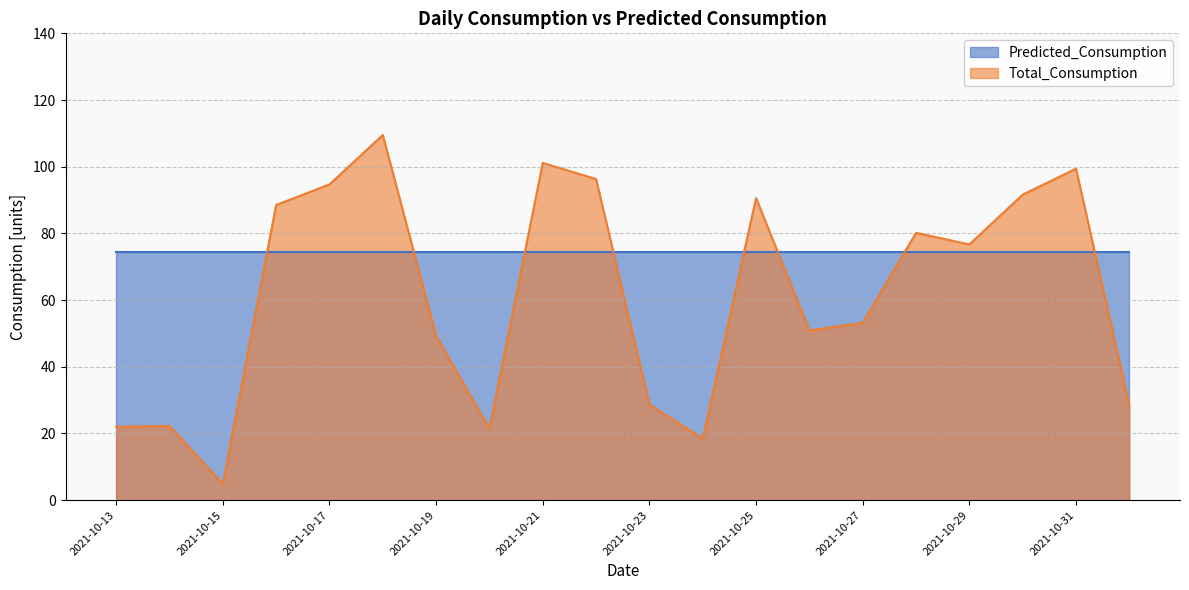

The value at 2021-10-23 is 28.7. True or false?

True